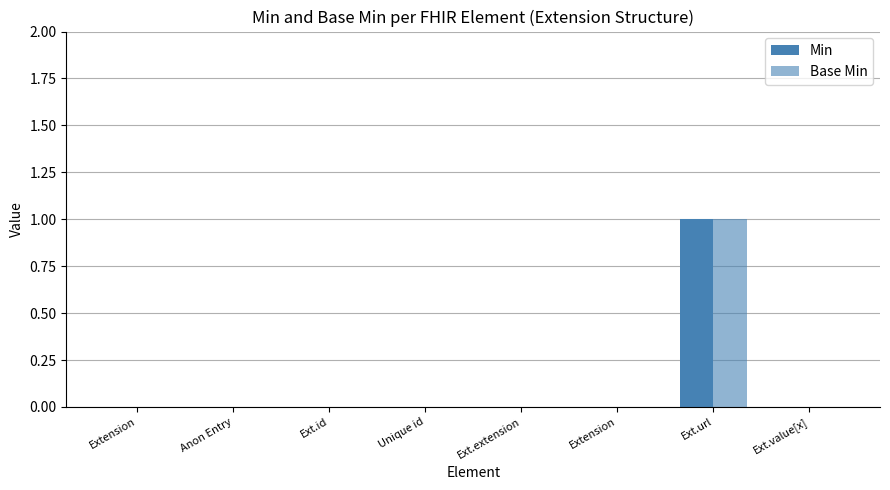

What is the difference between the maximum and minimum values in the Min series?

1